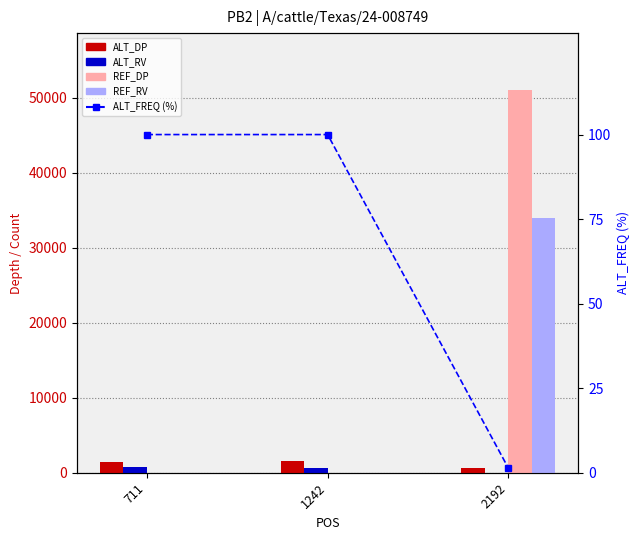

How many groups of bars are there?

3